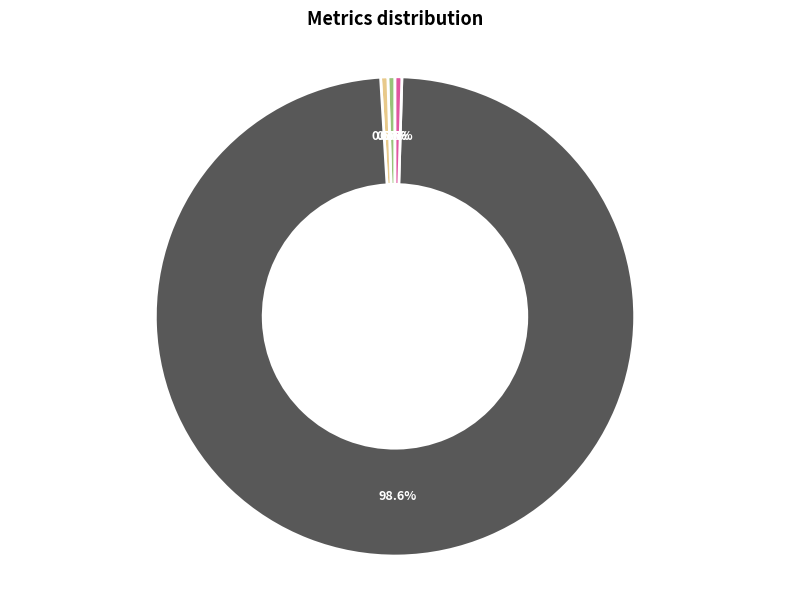

Which category has the biggest portion of the pie?

Training Time